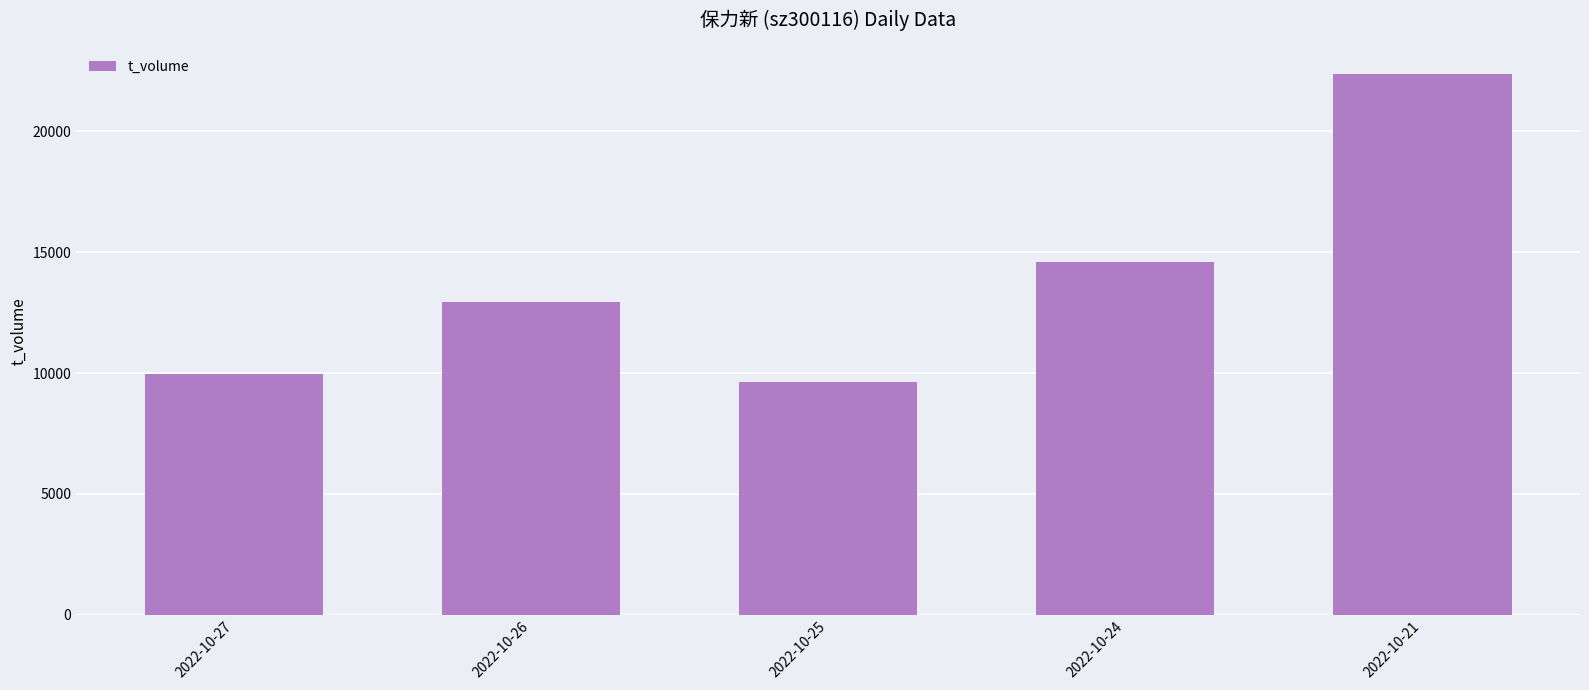

How many categories are shown in the chart?

5